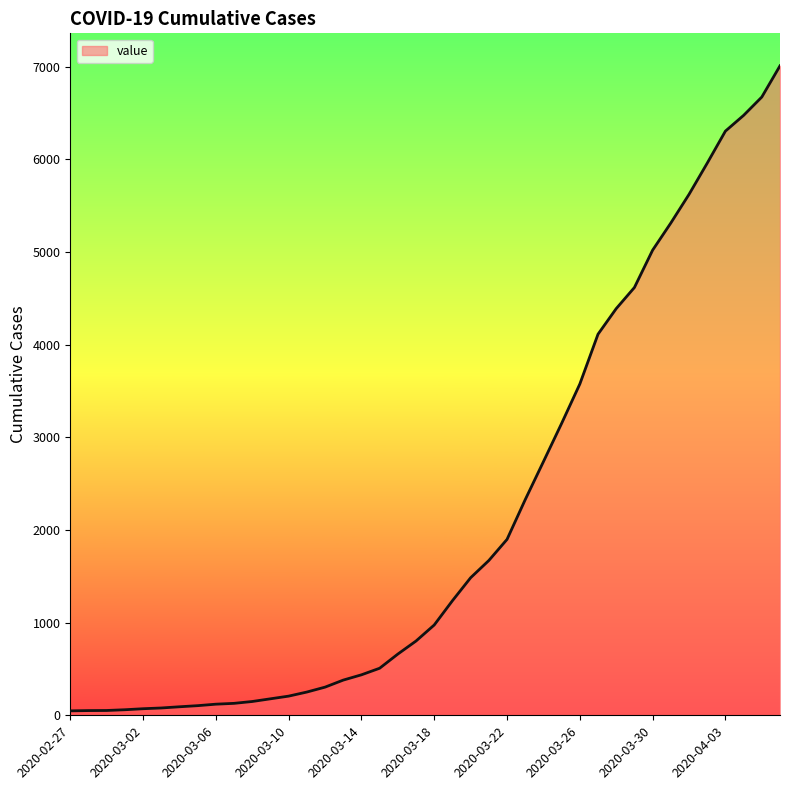

What is the difference between the maximum and minimum values?

6963